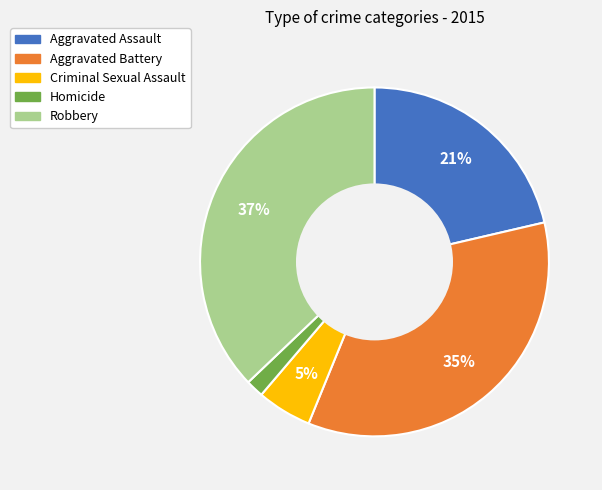

Between Homicide and Aggravated Assault, which is larger?

Aggravated Assault